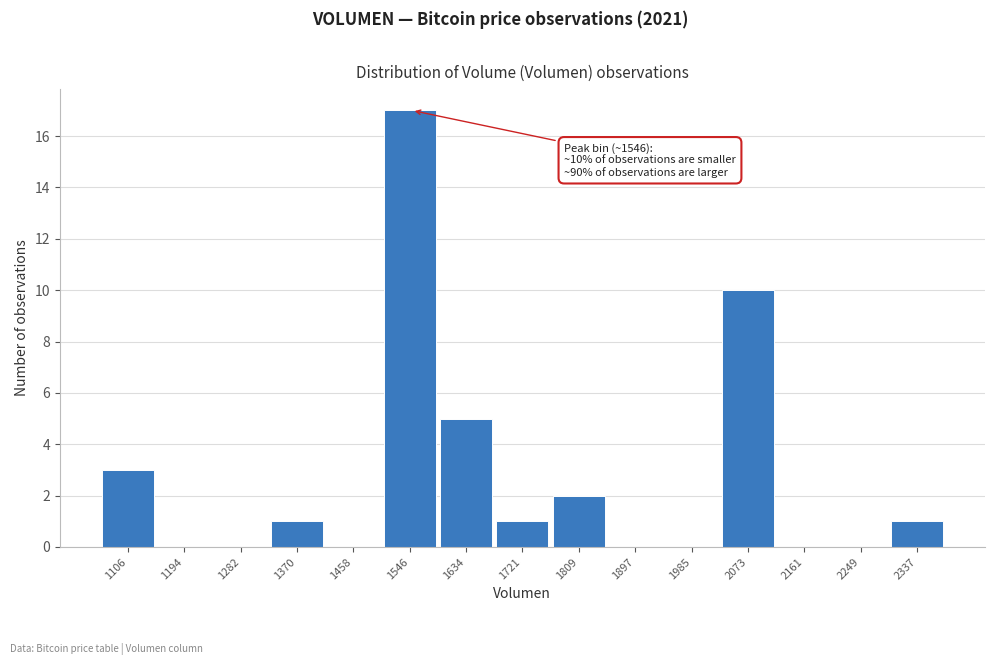

Which range on the x-axis has the tallest bar?

1500 to 1590